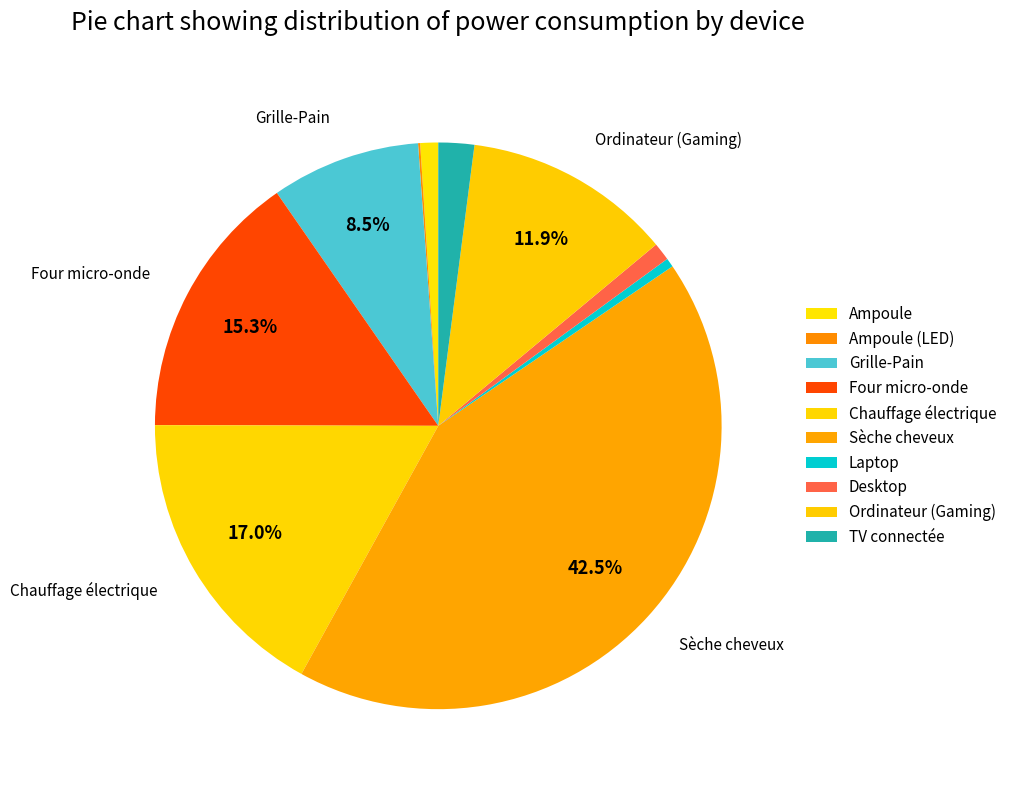

Which slice is the smallest?

Ampoule (LED)